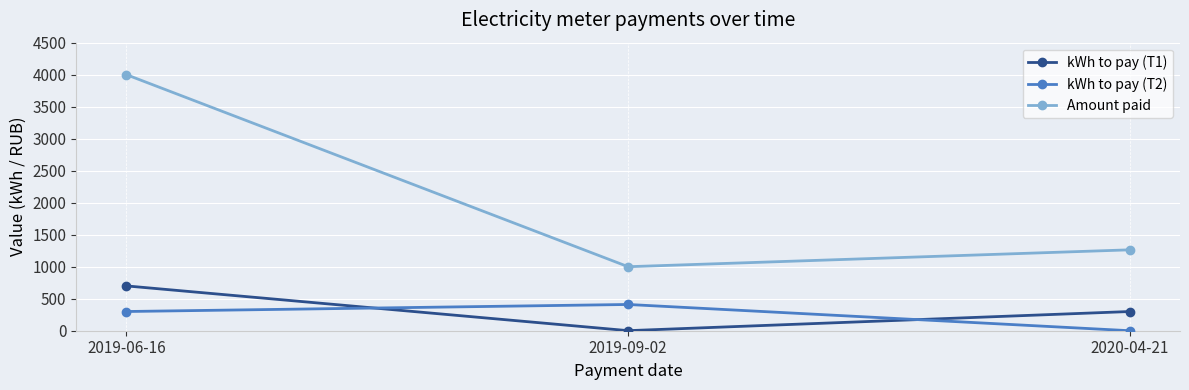

The value of Amount paid at 2019-09-02 is 1000.0. True or false?

True